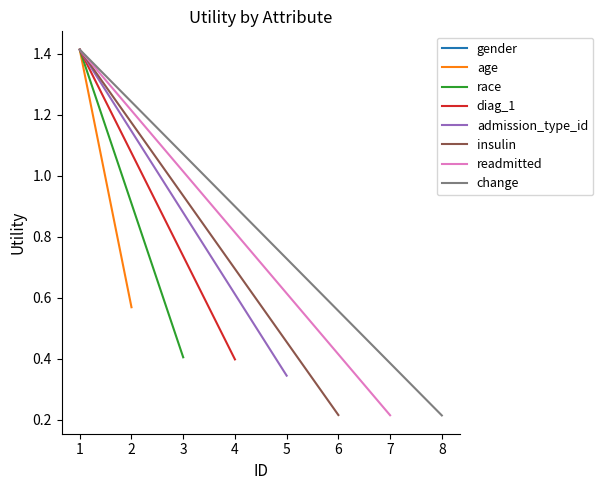

List the labels in order of value, largest first.

1, 2, 3, 4, 5, 6, 7, 8